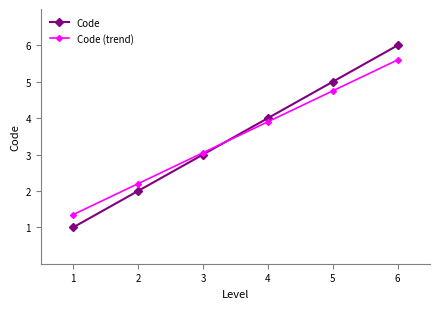

What is the difference between the Code values at 3 and 1?

2.0